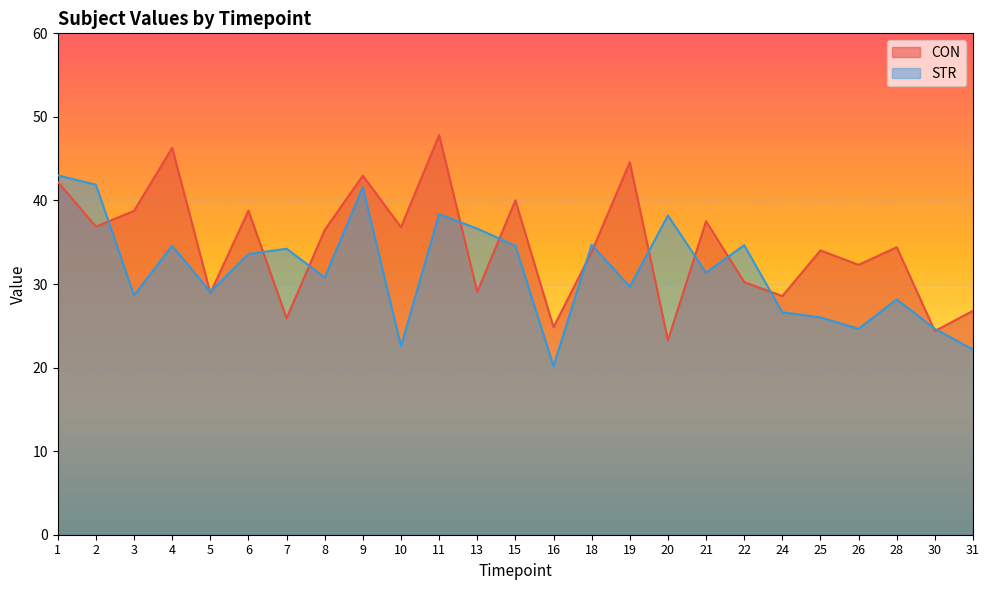

The STR series shows 20.4 at 22. True or false?

False